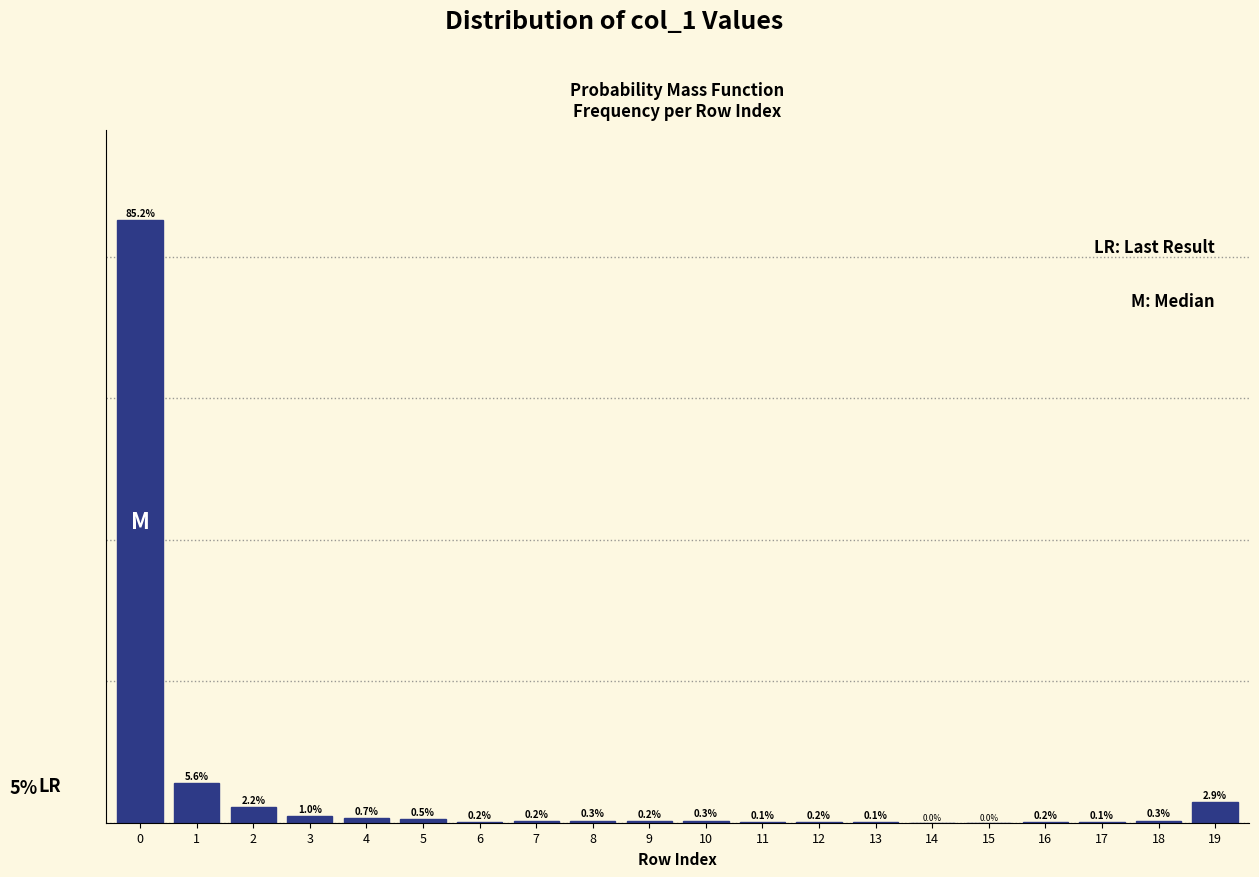

Are the bars horizontal?

No